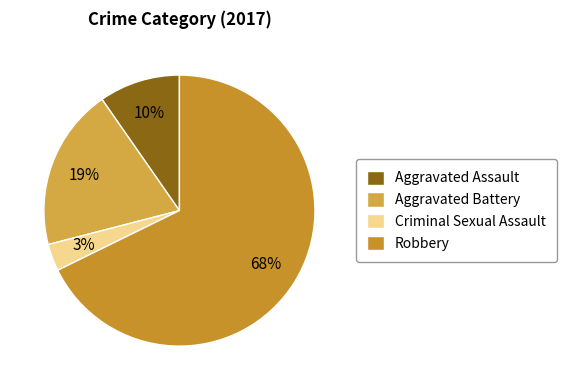

True or false: Criminal Sexual Assault accounts for 3% of the total.

True